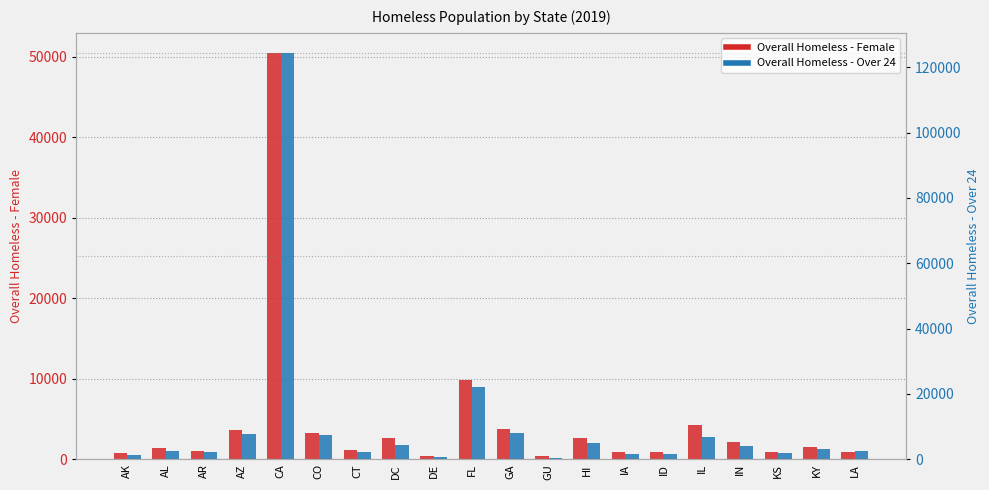

What is the label of the 4th bar from the left?

AZ